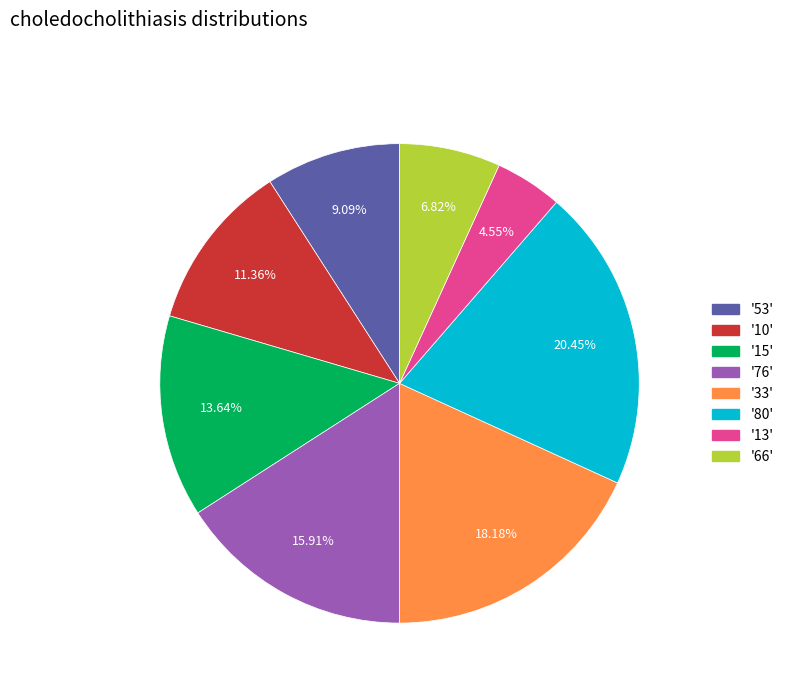

Is the sum of '76' and '66' greater than half?

No